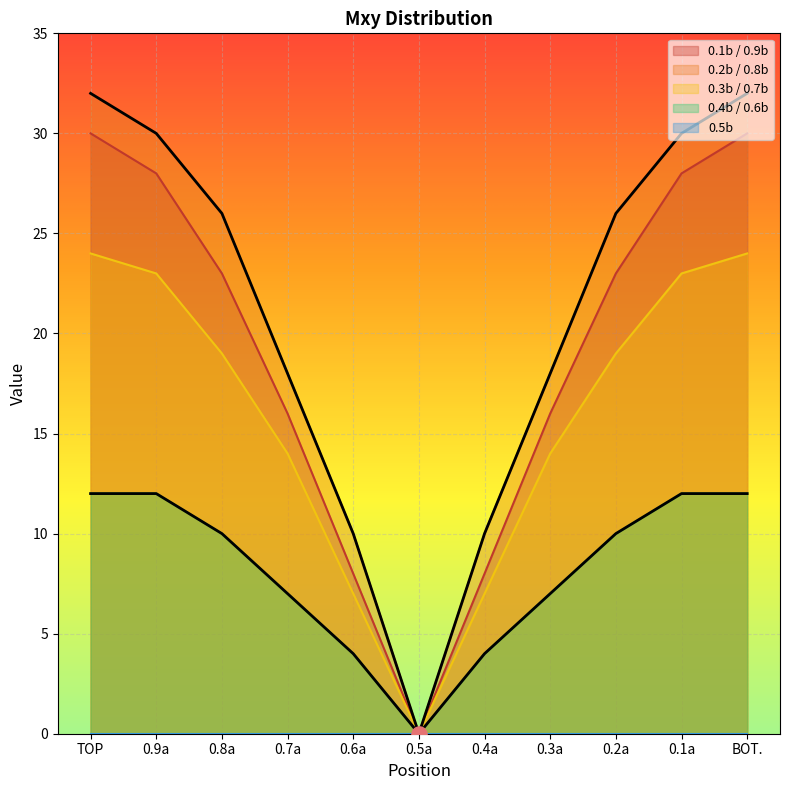

Which series contains the lowest Y value?

0.1b / 0.9b